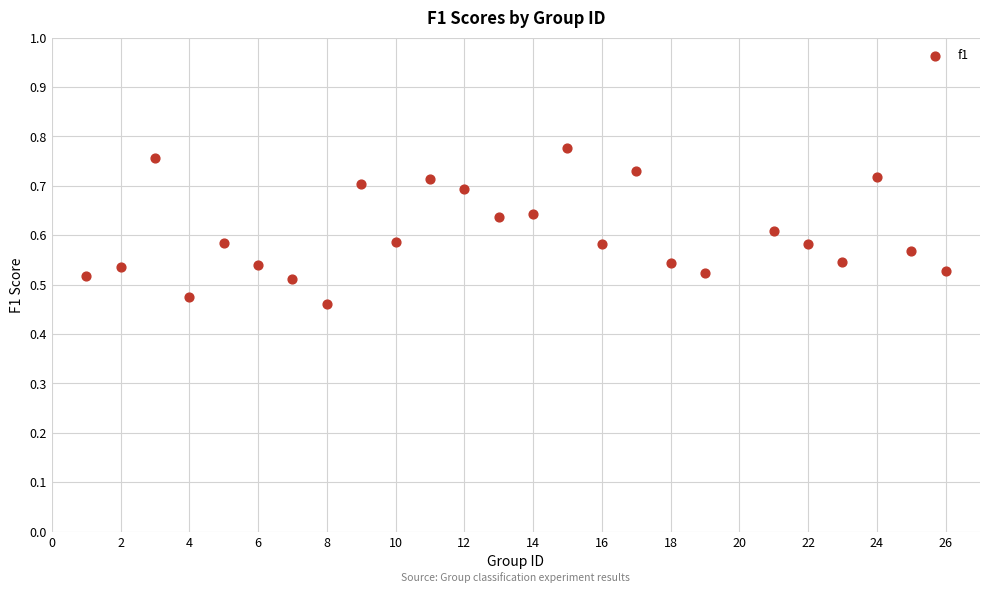

What is the range of Y values (max minus min)?

0.3